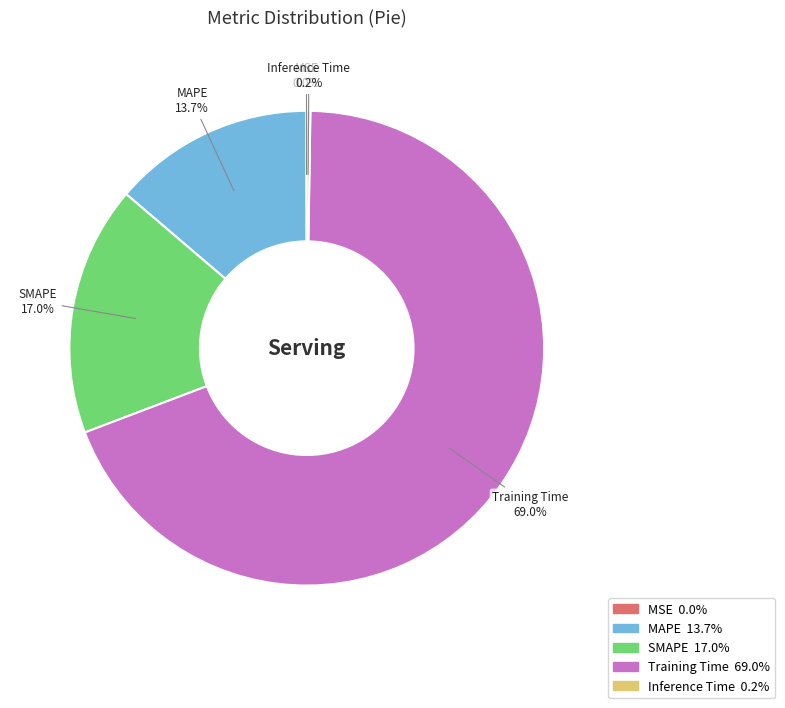

Do MAPE and SMAPE together represent more than half of the pie?

No